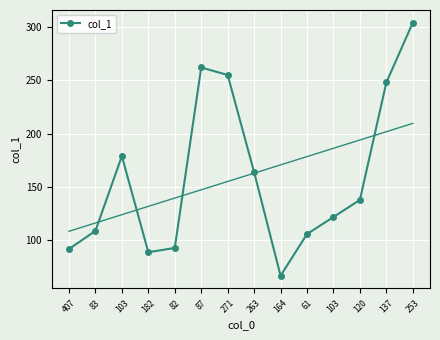

List the labels in order of value, largest first.

253, 87, 271, 137, 103, 263, 120, 103, 83, 61, 82, 407, 182, 164